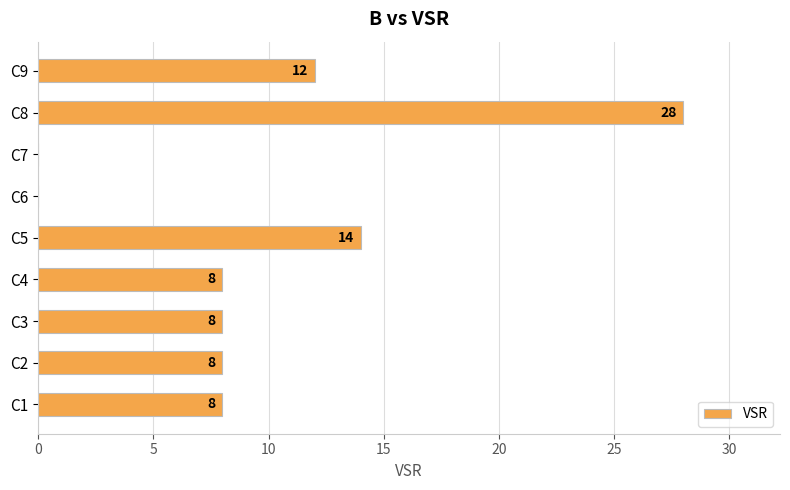

What is the average value?

10